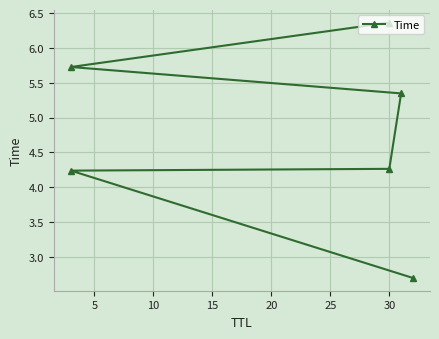

Read the value at 30.

4.3